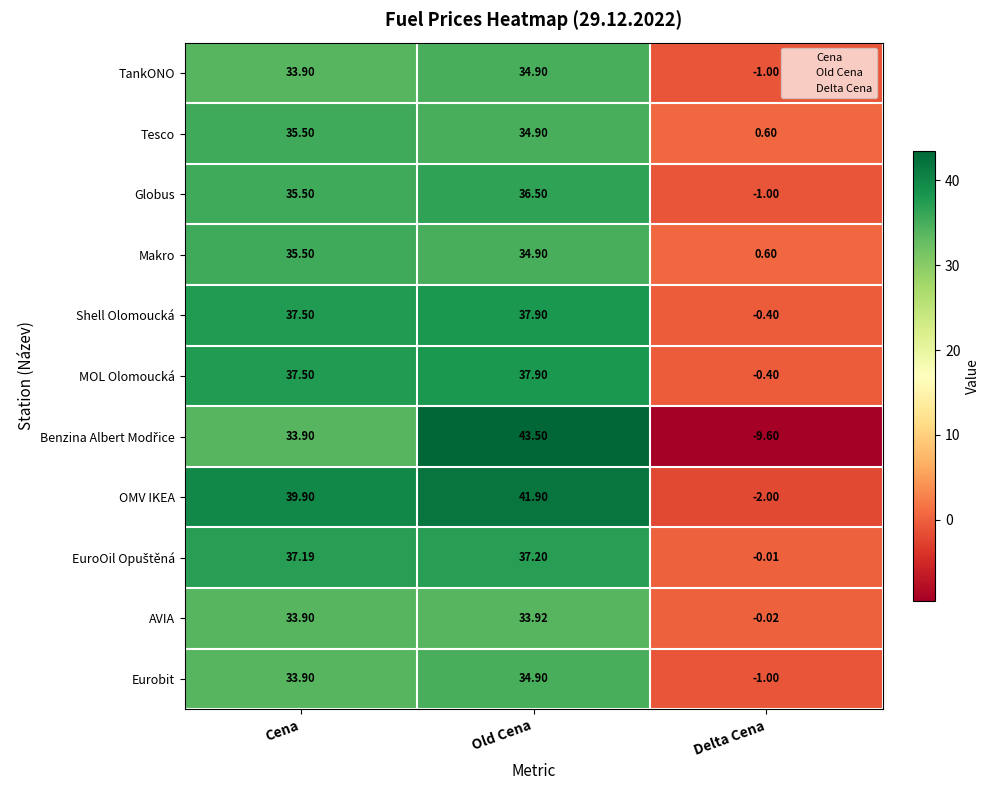

At how many categories does at least one series exceed 39?

2